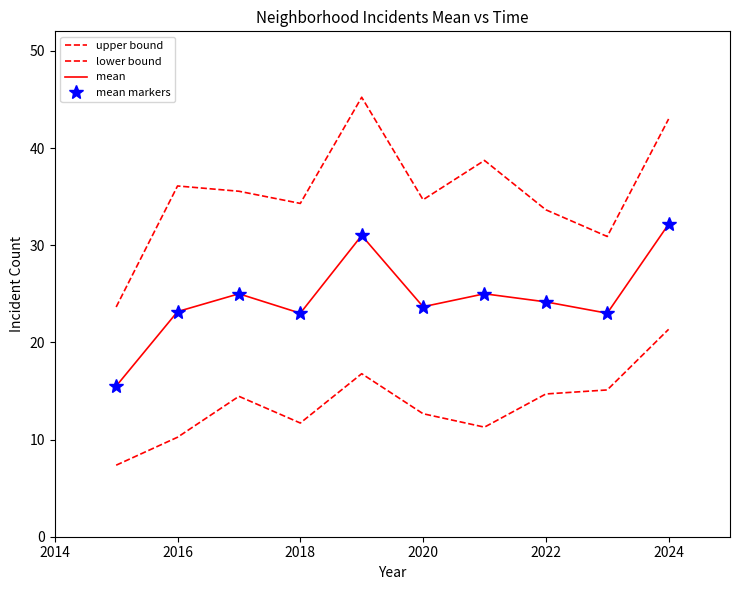

How many lines are shown in the chart?

4